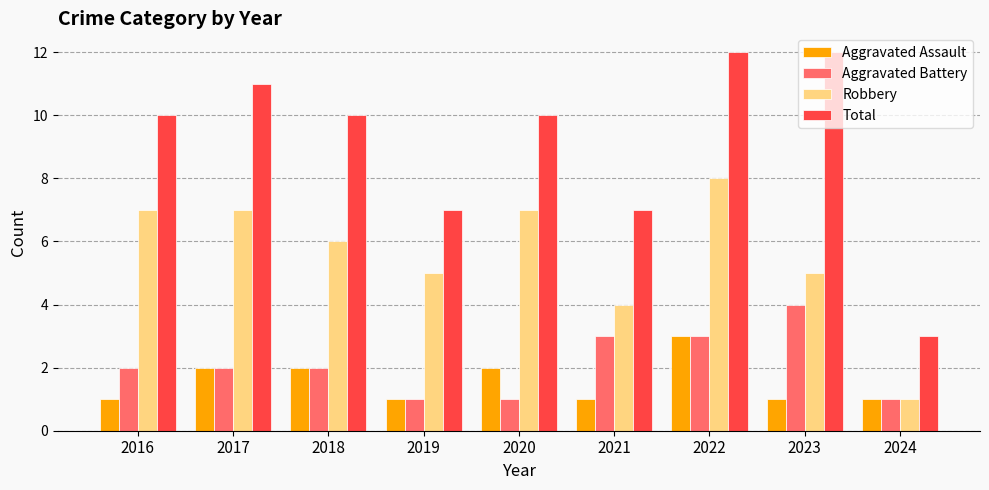

True or false: Aggravated Battery has a value of 2 at 2018.

True